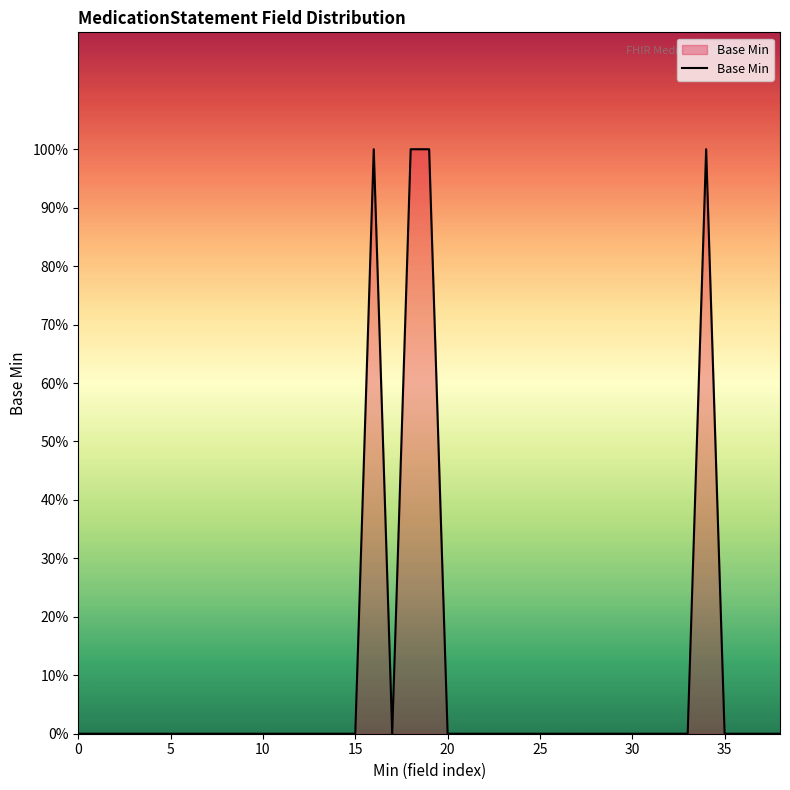

How many points are higher than both their immediate neighbors (excluding endpoints)?

2